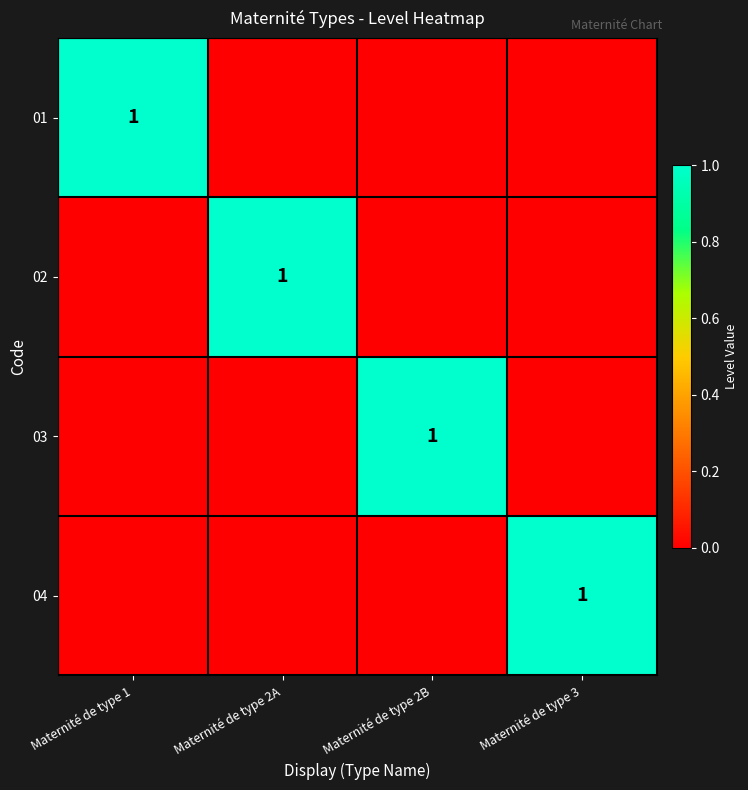

True or false: 03 has a value of 1 at Maternité de type 2B.

True